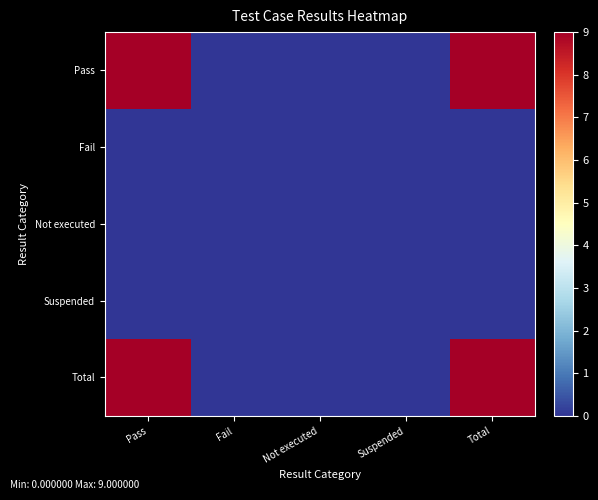

Which series has the largest range (max minus min)?

Pass